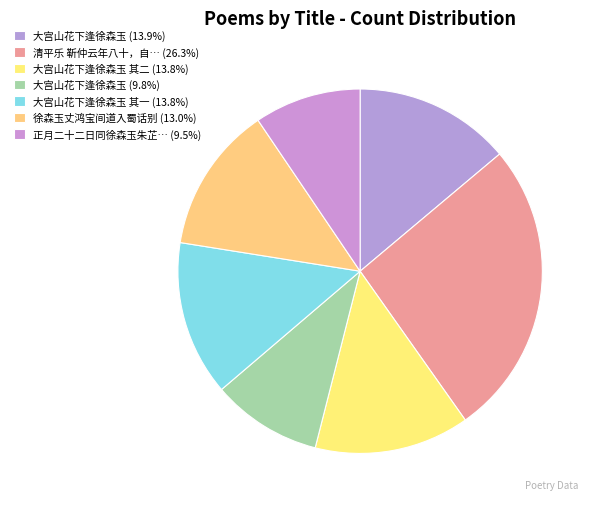

Rank the categories by value from highest to lowest.

清平乐 靳仲云年八十，自河南来。江翼云、徐森玉觞之于锦江楼上，仲云即席索词，为赠, 大宫山花下逢徐森玉, 大宫山花下逢徐森玉 其二, 大宫山花下逢徐森玉 其一, 徐森玉丈鸿宝间道入蜀话别, 大宫山花下逢徐森玉, 正月二十二日同徐森玉朱芷青登江亭